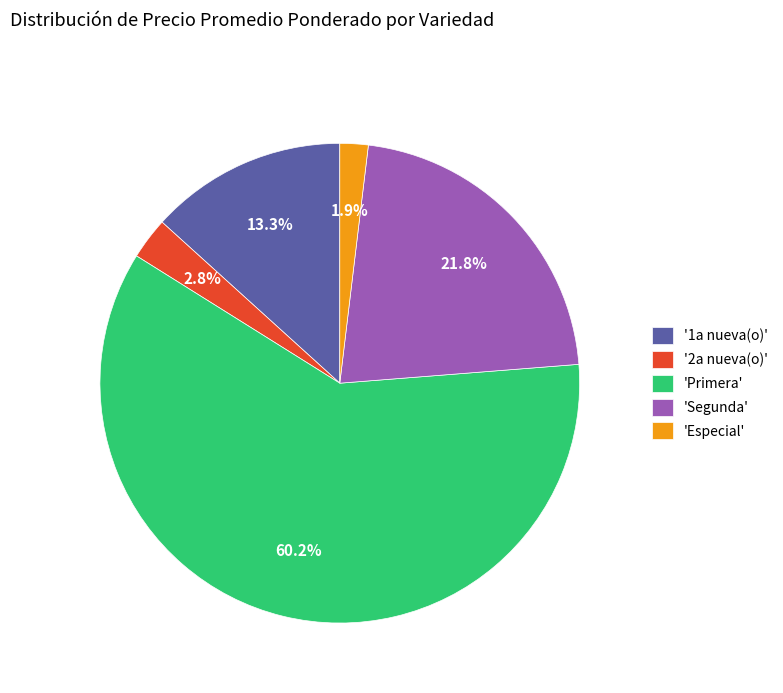

Count the number of slices in the pie.

5